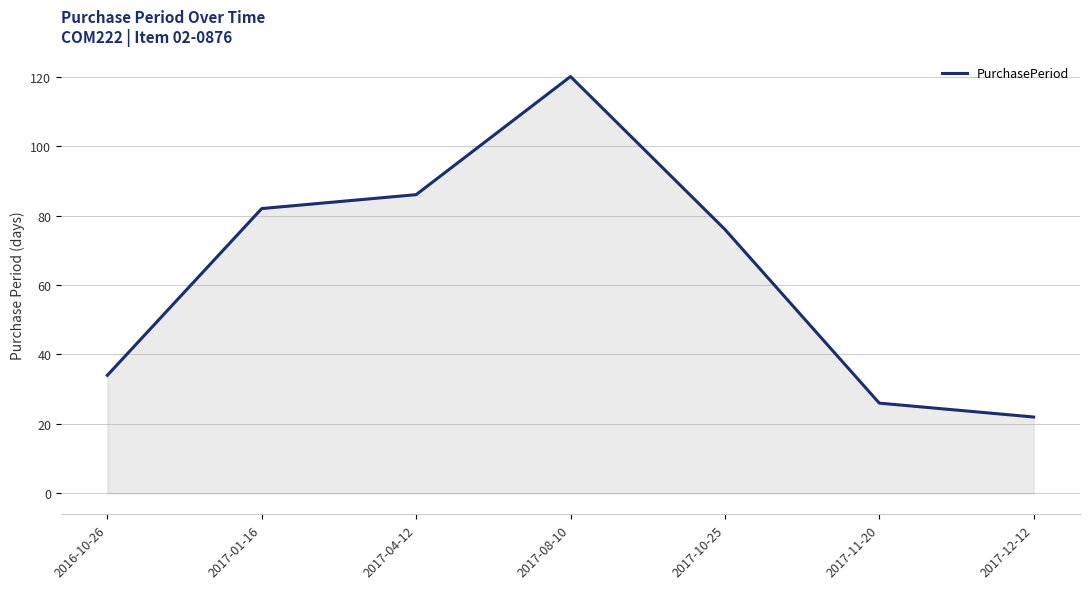

What position from the right is 2016-10-26?

7